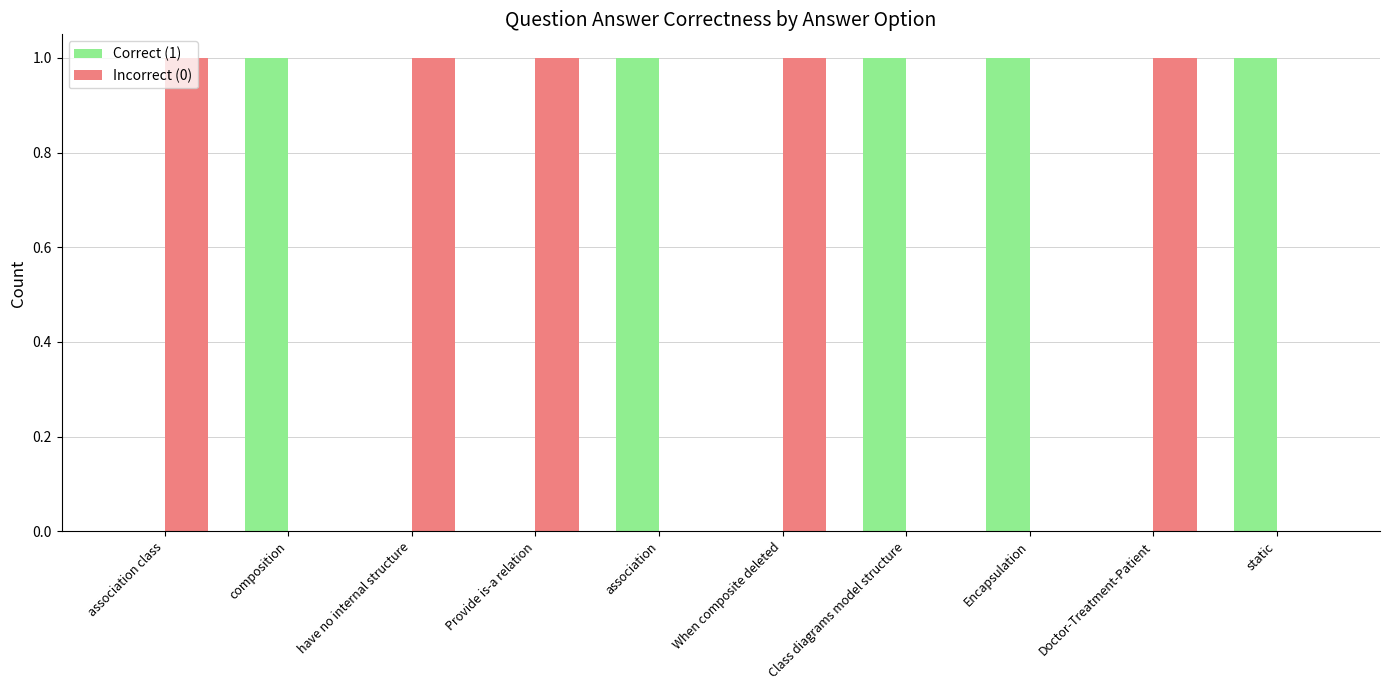

Reading left to right, extract all data points from this chart.

Correct (1): association class=0	composition=1	have no internal structure=0	Provide is-a relation=0	association=1	When composite deleted=0	Class diagrams model structure=1	Encapsulation=1	Doctor-Treatment-Patient=0	static=1
Incorrect (0): association class=1	composition=0	have no internal structure=1	Provide is-a relation=1	association=0	When composite deleted=1	Class diagrams model structure=0	Encapsulation=0	Doctor-Treatment-Patient=1	static=0